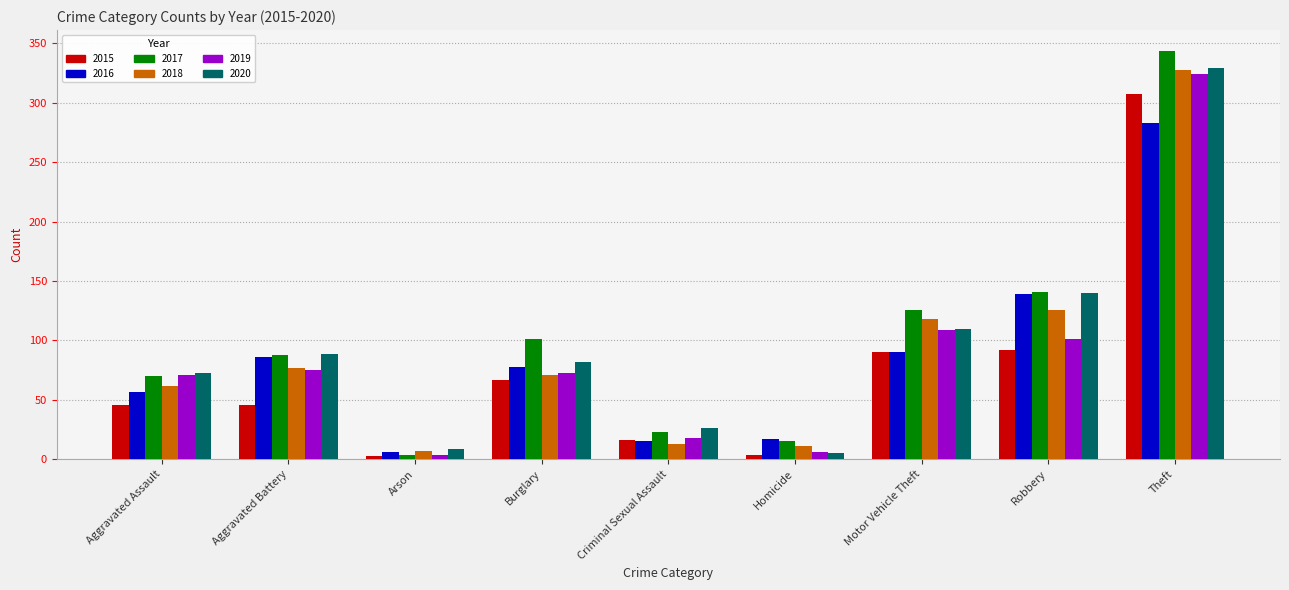

The value of 2015 at Criminal Sexual Assault is 16. True or false?

True